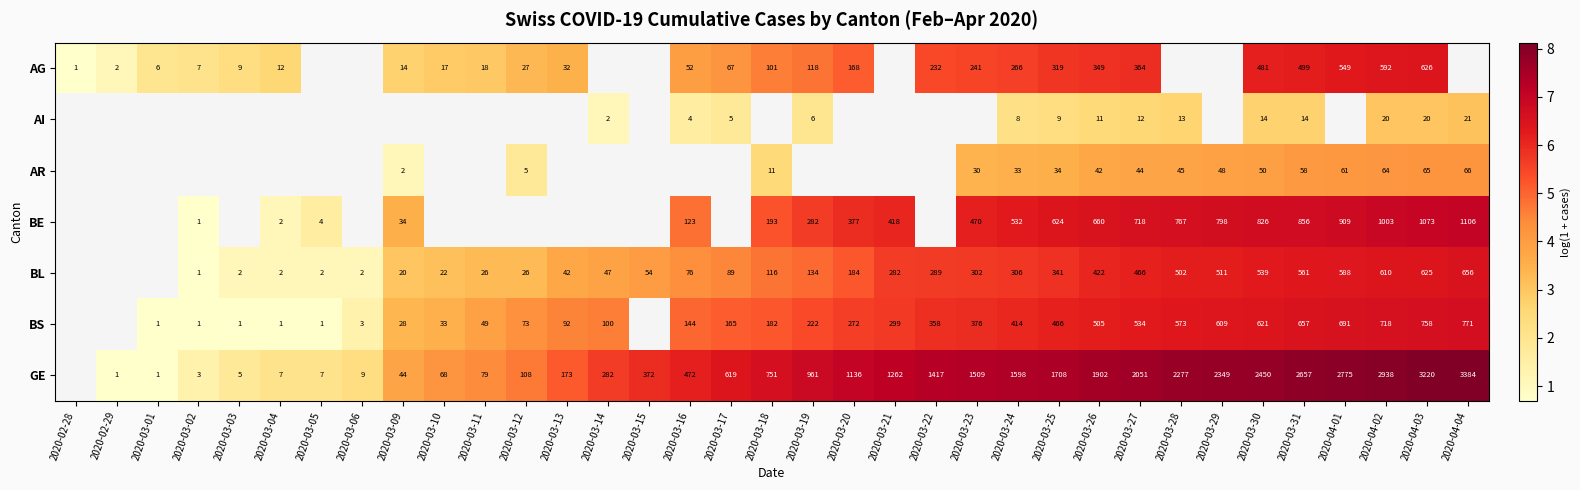

Which category has the lowest value across all series?

2020-02-28